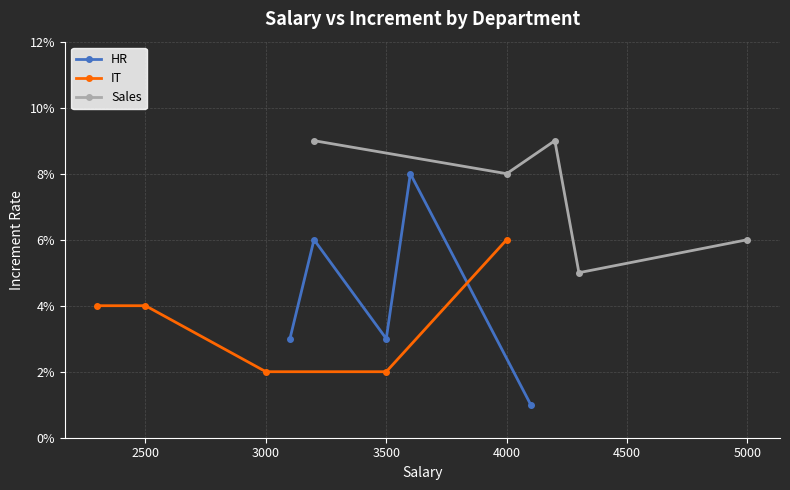

Which series ends up on top after the final intersection of HR and Sales?

Sales